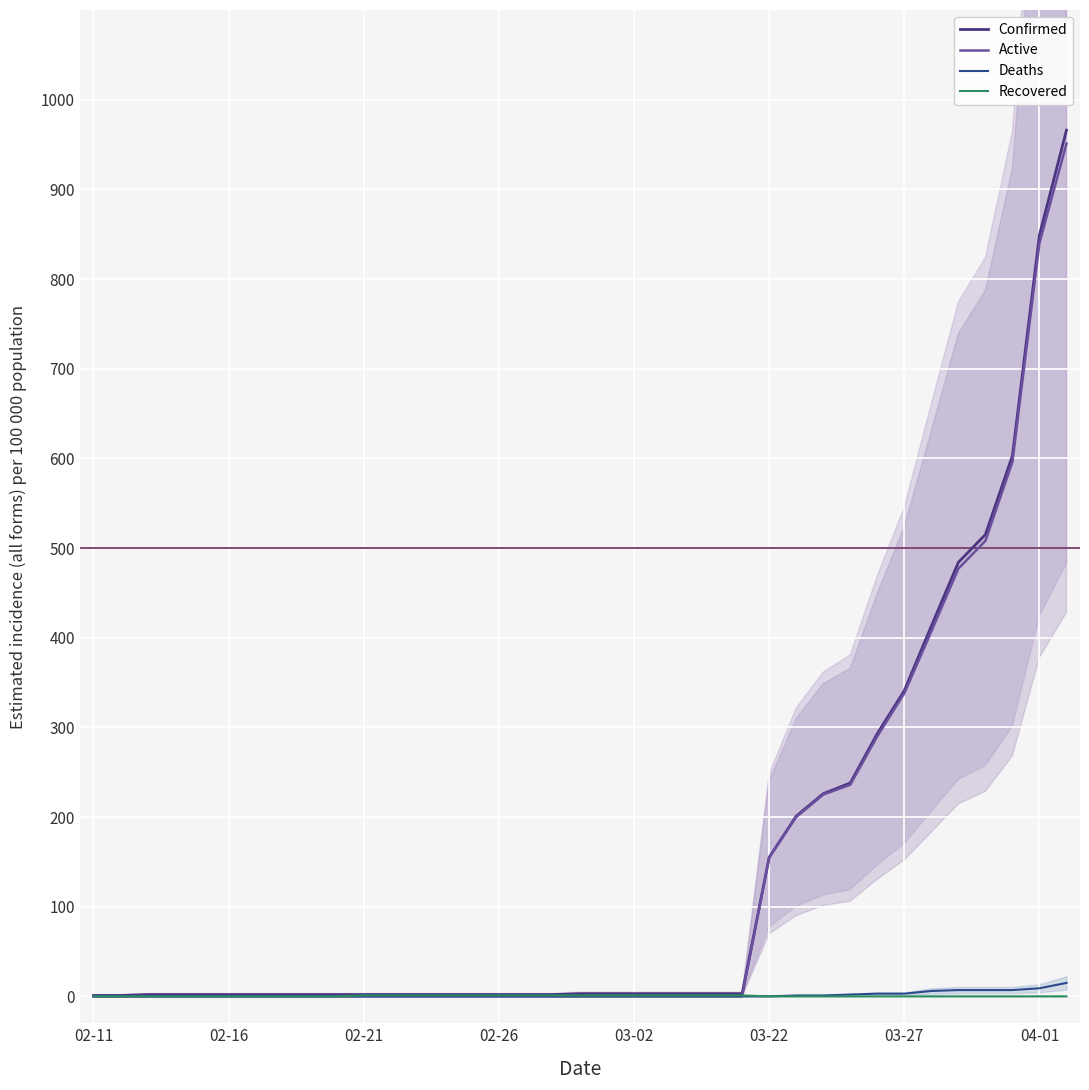

Which series has the largest total across all categories?

Confirmed